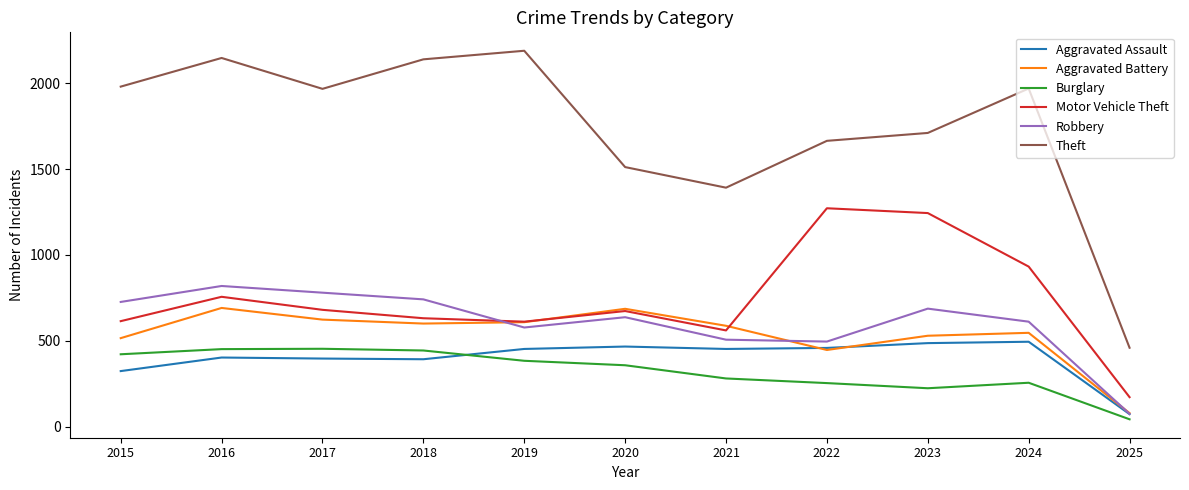

Rank the series at 2017 from lowest to highest value.

Aggravated Assault, Burglary, Aggravated Battery, Motor Vehicle Theft, Robbery, Theft